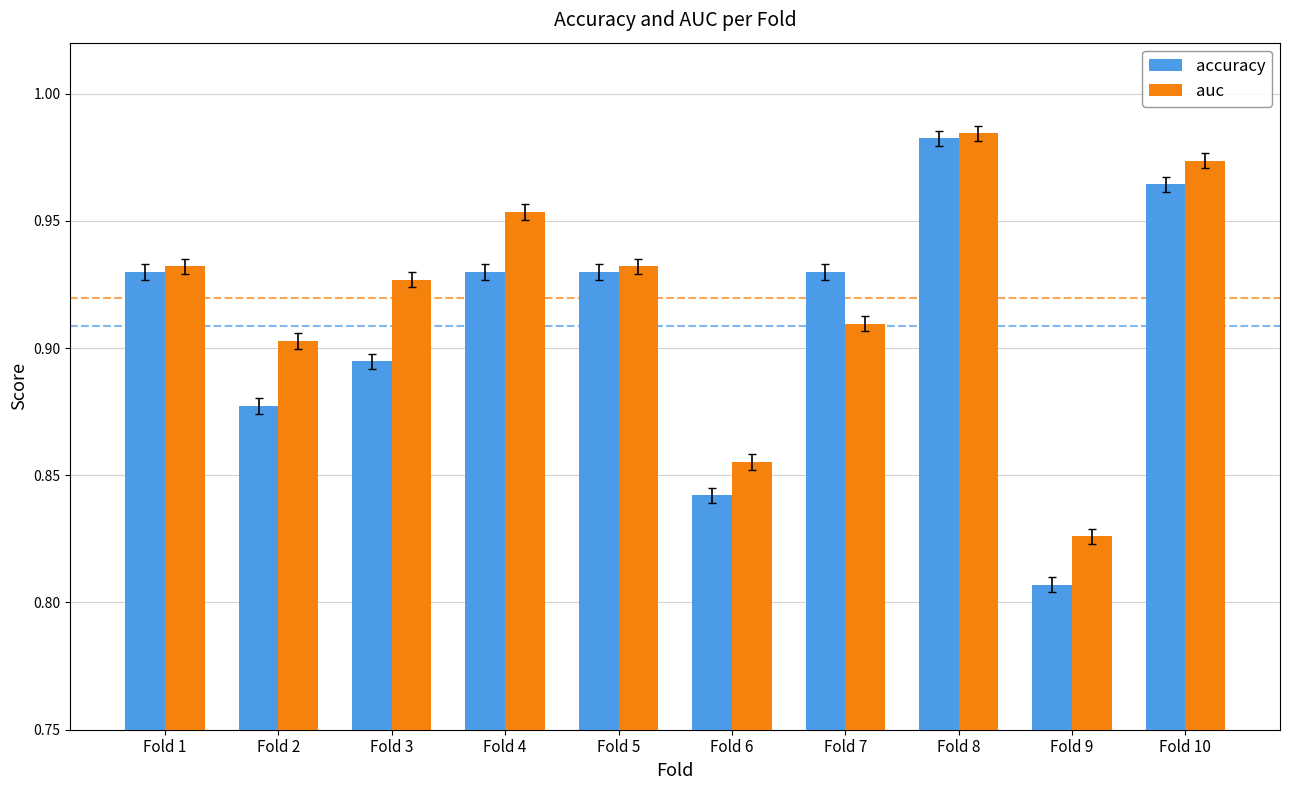

What is the difference between the maximum and minimum values in the auc series?

0.2